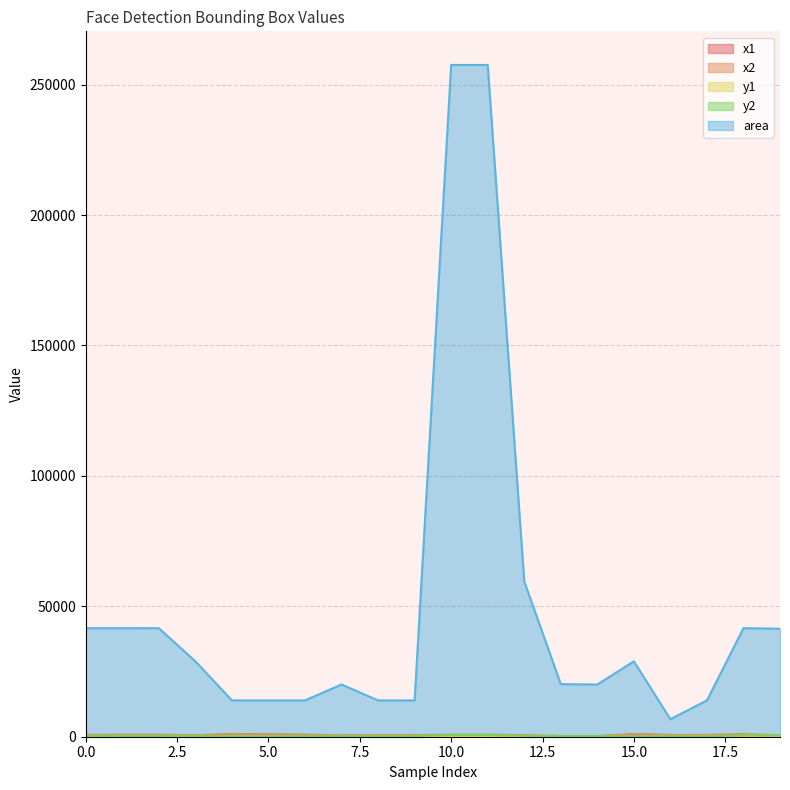

Which series has the widest spread of values?

area